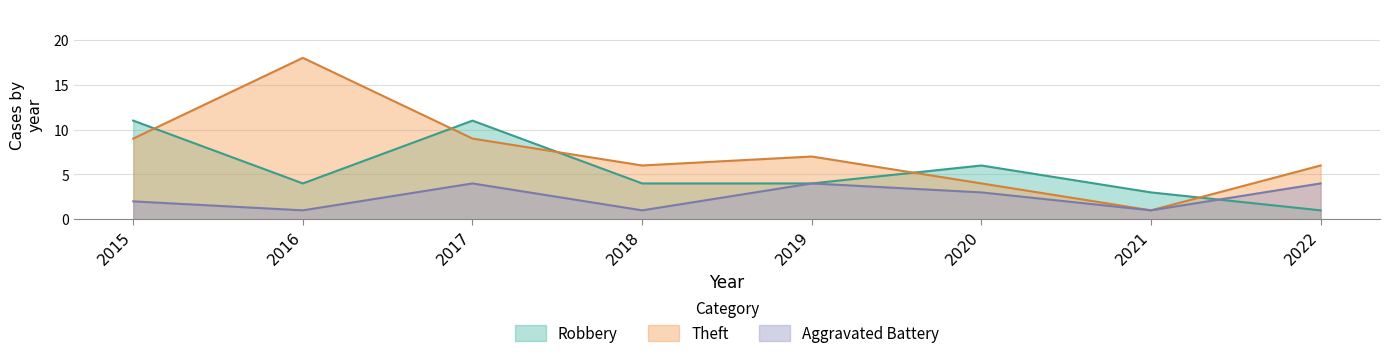

Reading right to left, what are all the values shown in this chart?

Robbery: 1	3	6	4	4	11	4	11
Theft: 6	1	4	7	6	9	18	9
Aggravated Battery: 4	1	3	4	1	4	1	2